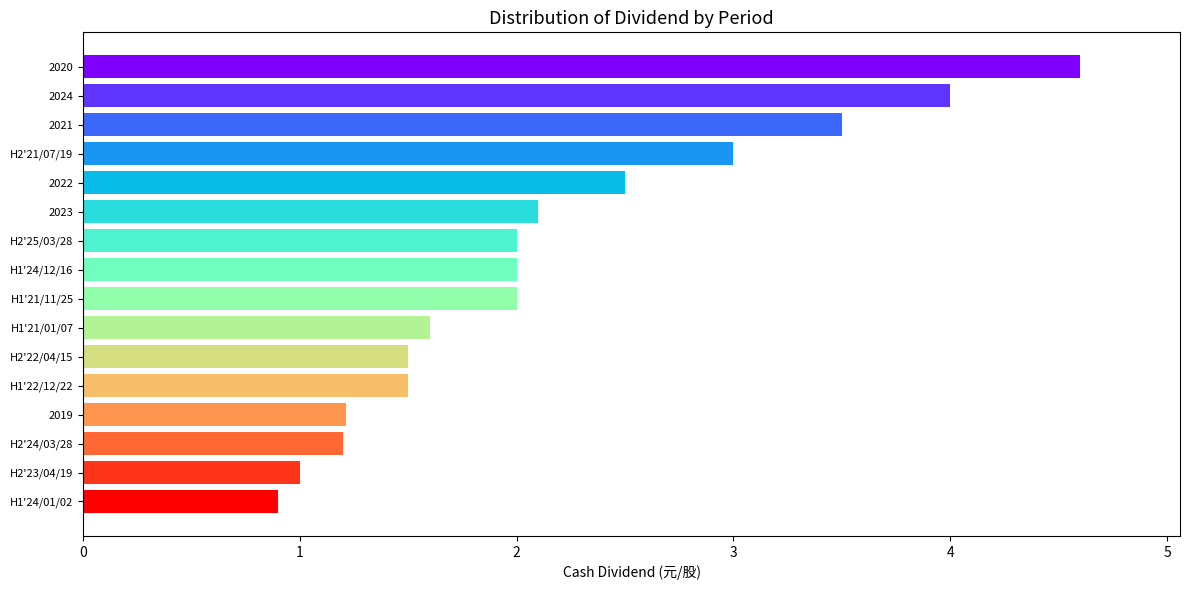

What is the difference between the maximum and minimum values?

3.7